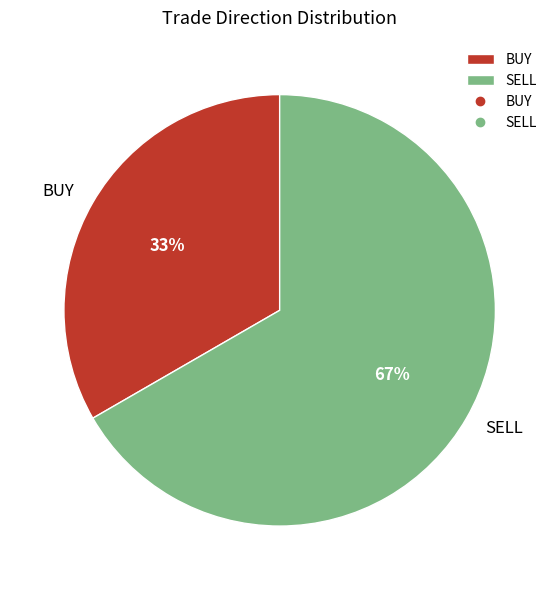

Do SELL and BUY together represent more than half of the pie?

Yes